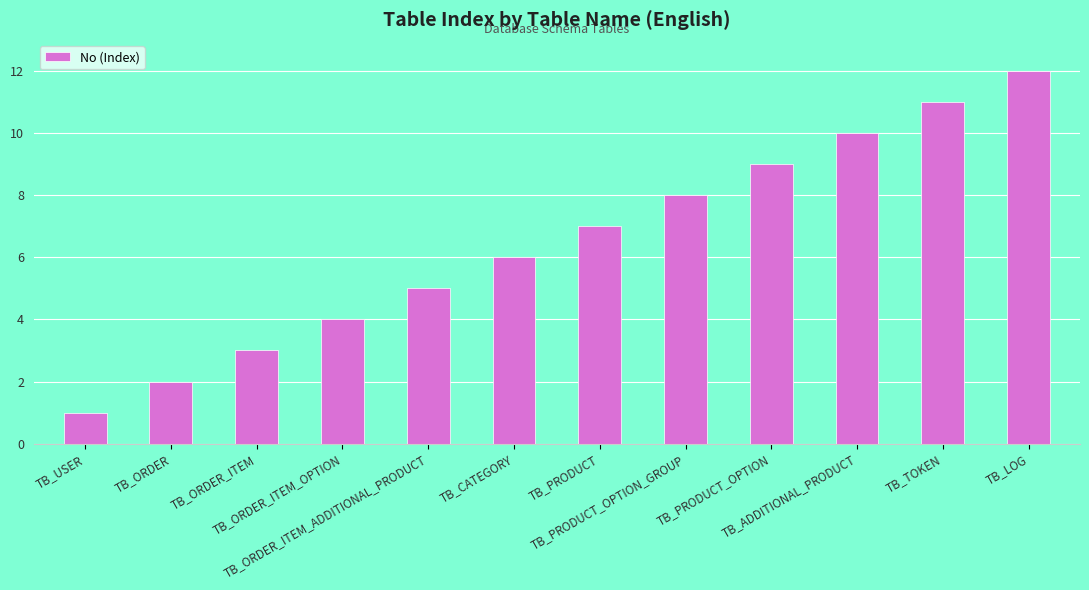

What position from the left is TB_ORDER_ITEM_ADDITIONAL_PRODUCT?

5